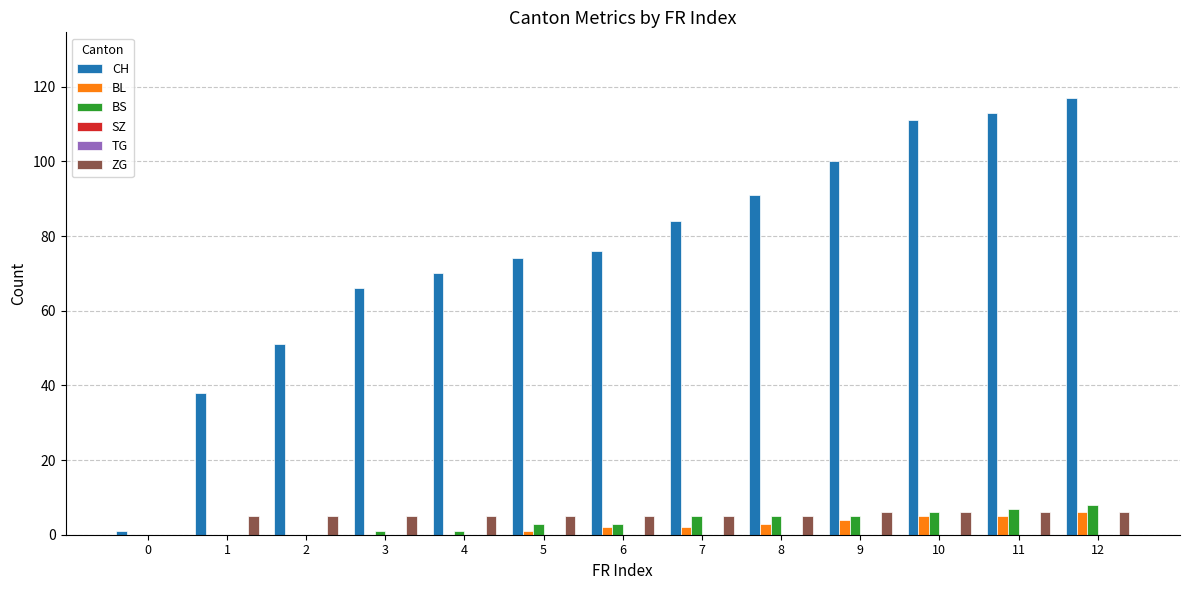

What is the spread (max minus min) of values at 6?

76